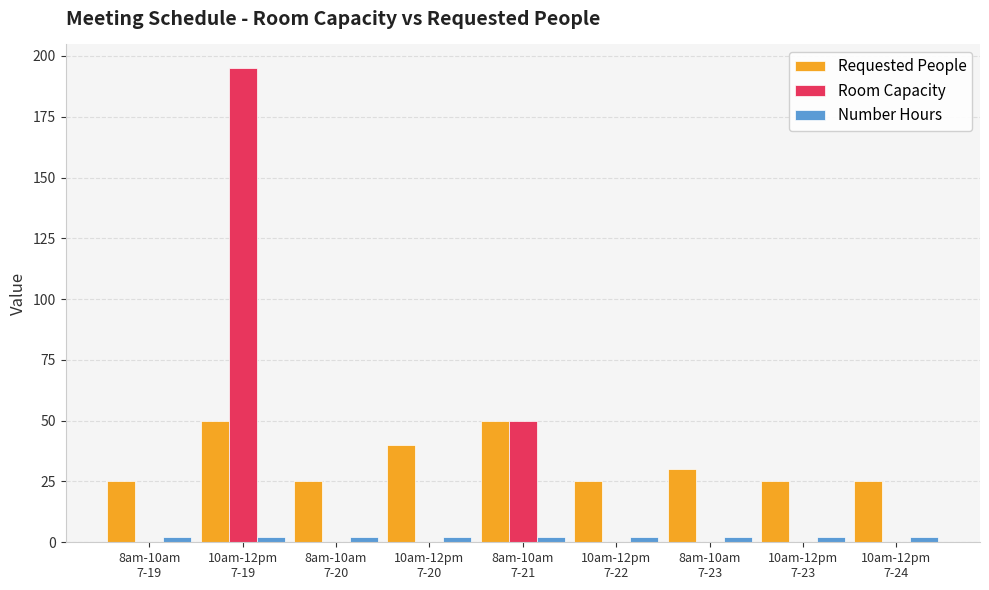

What is the sum of all Room Capacity values?

245